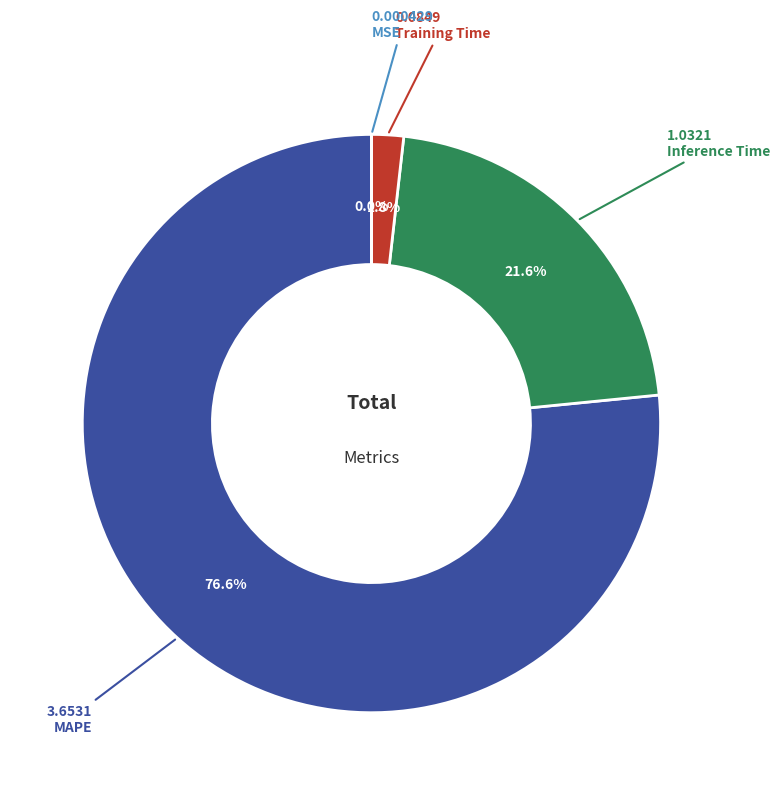

What percentage do Inference Time and MAPE together represent?

98.2%